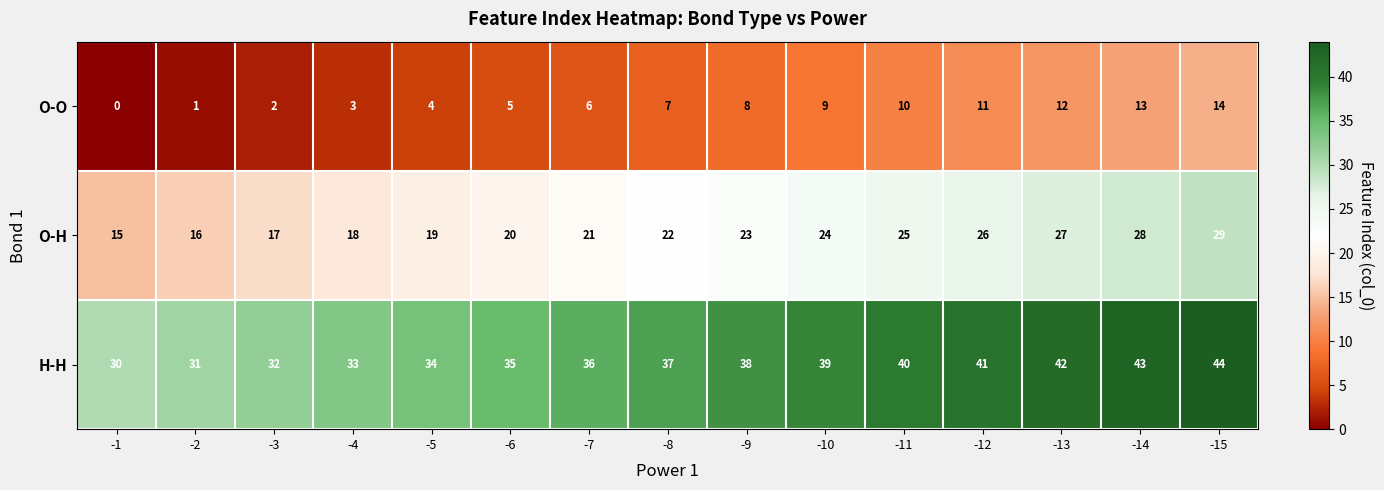

What is the spread (max minus min) of values at -12?

30